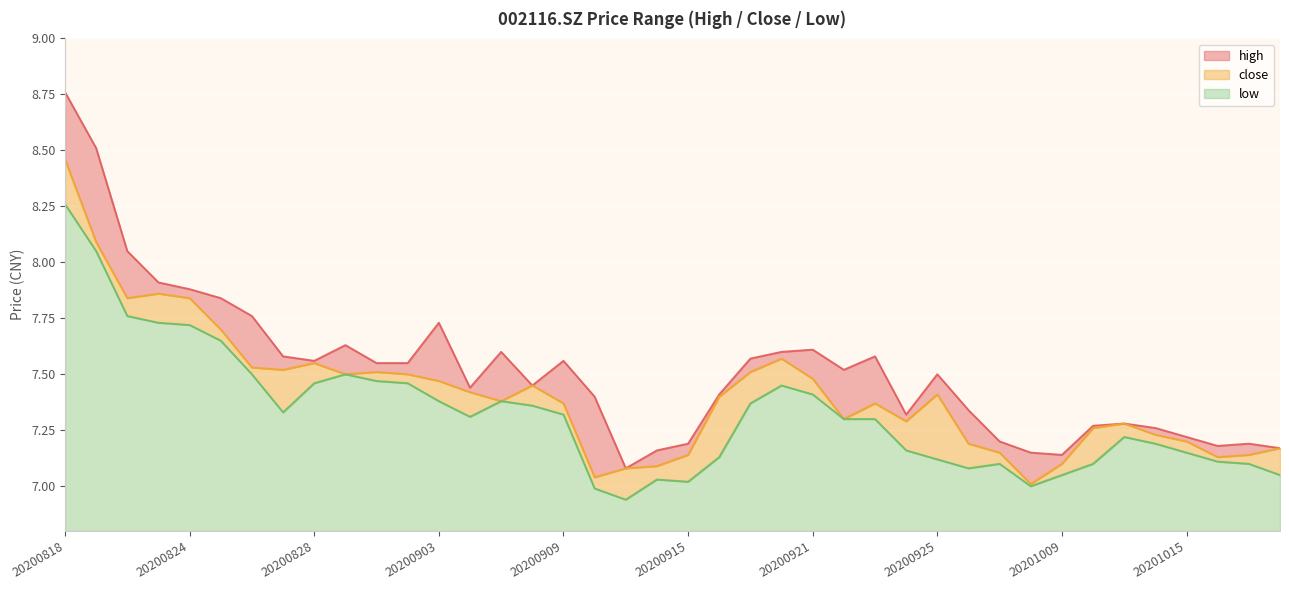

What is the value of the close point at the 3rd from the left?

7.8